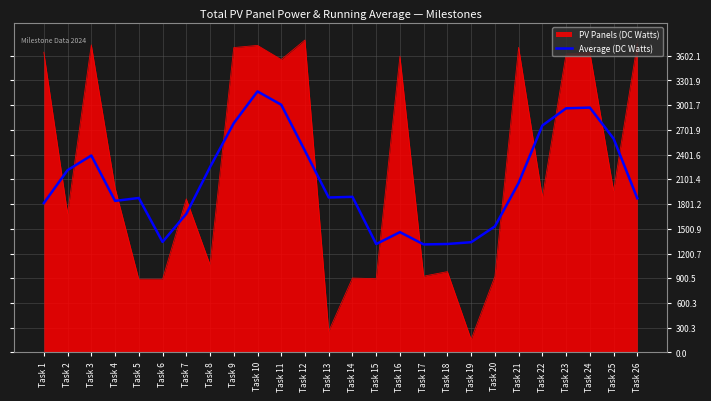

The value of PV Panels (DC Watts) at Task 2 is 422.5. True or false?

False